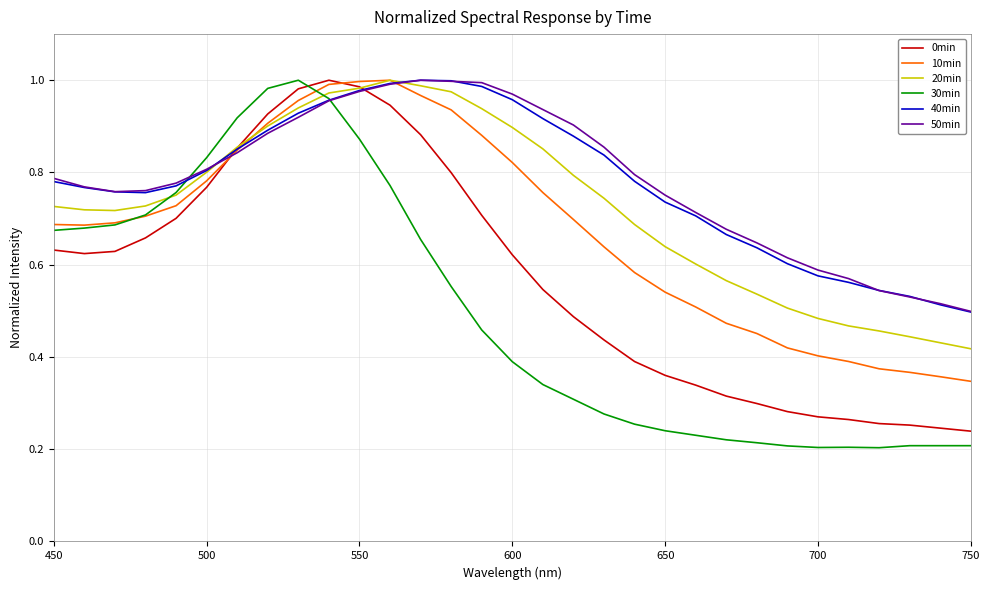

Which series has the widest spread of values?

30min